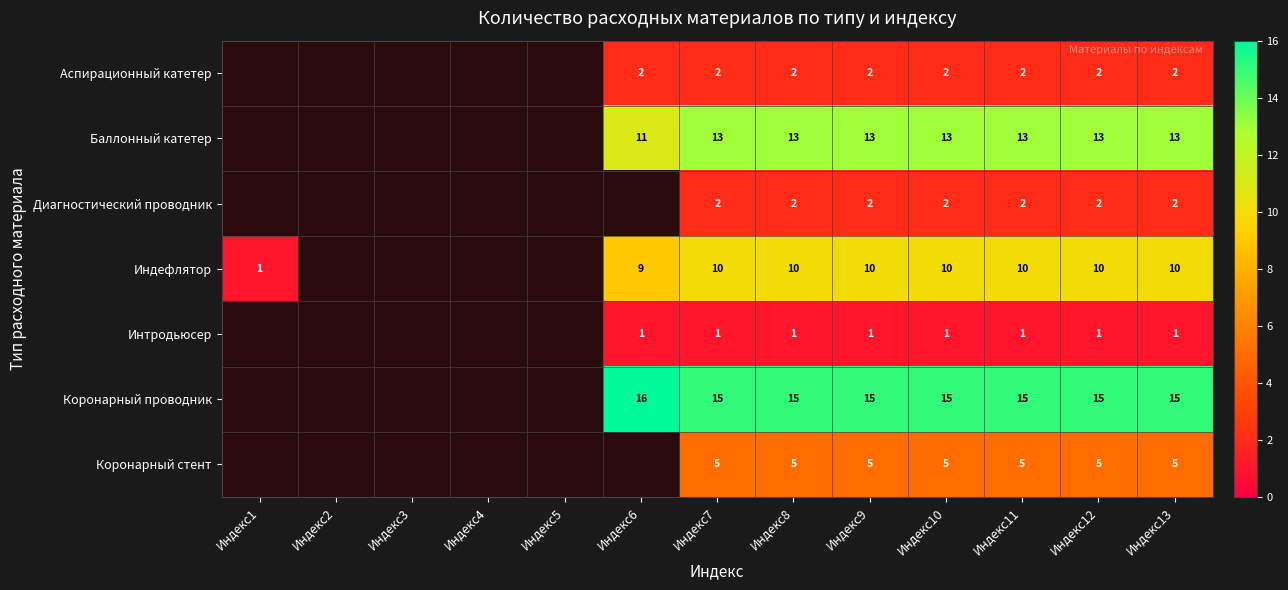

What is the total value across all series at Индекс13?

48